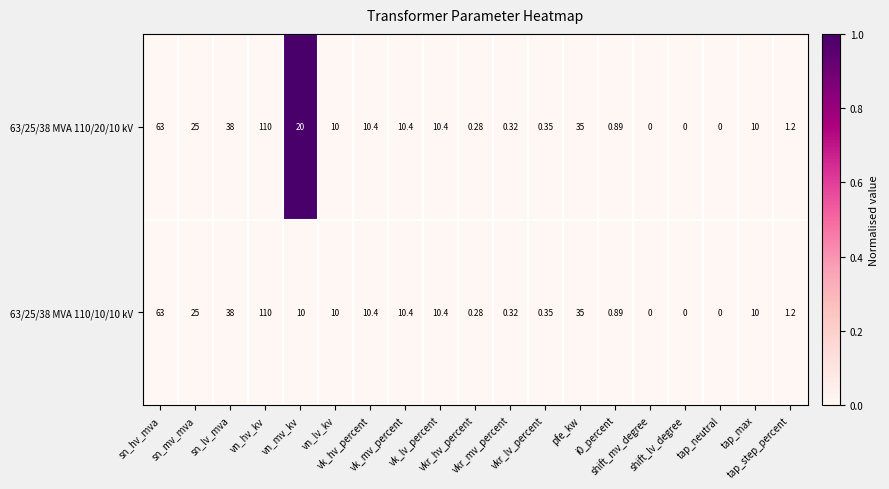

What is the greatest value displayed?

110.0